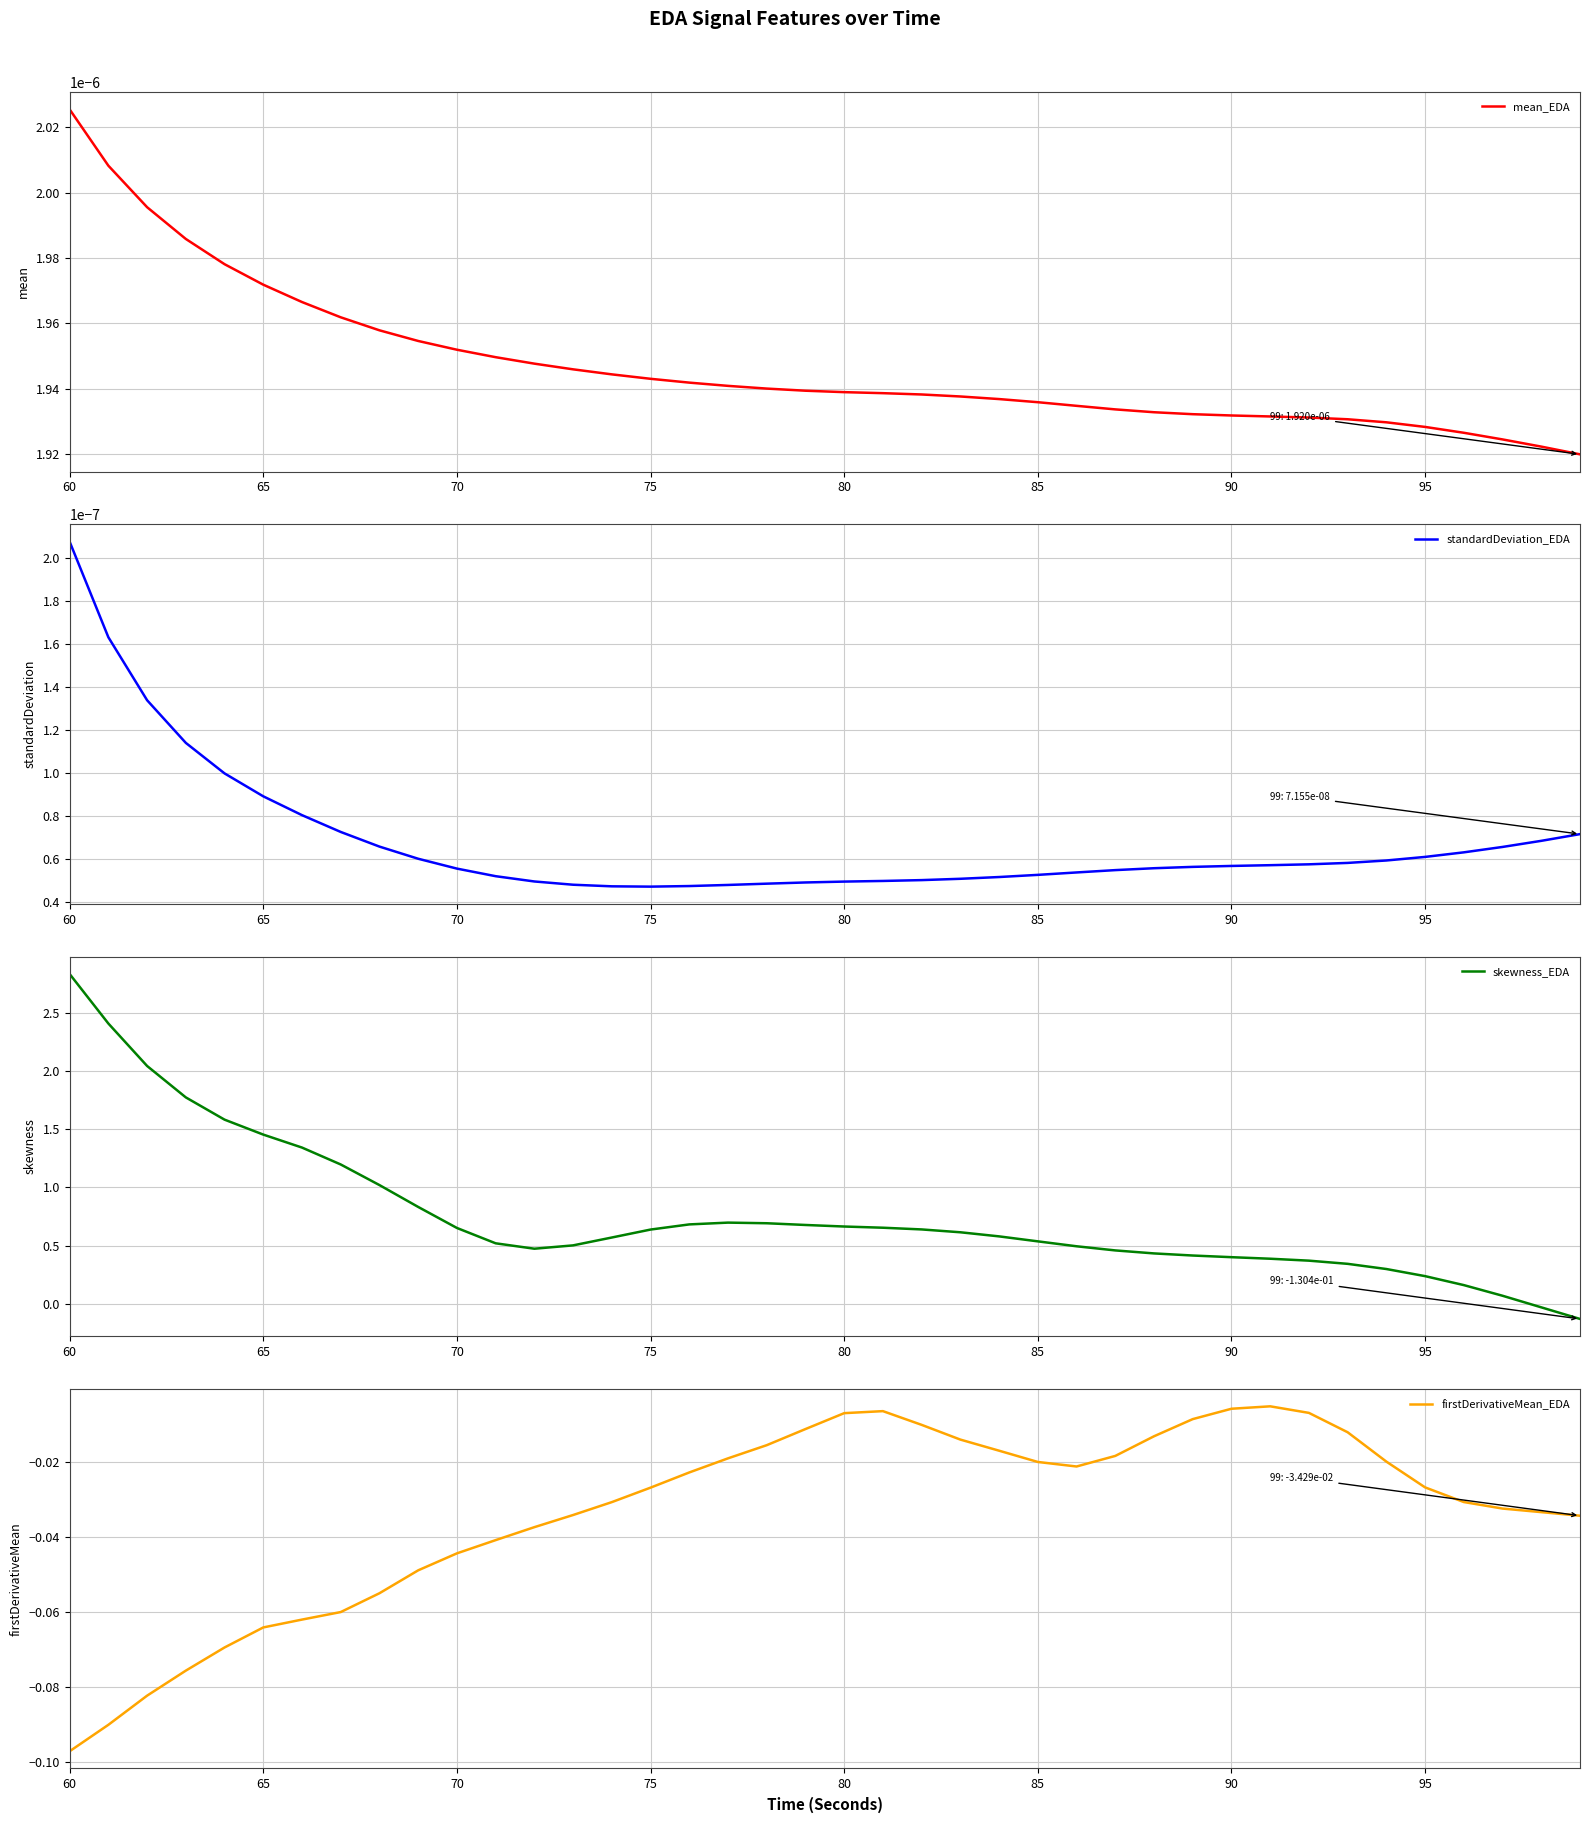

Is it true that skewness_EDA equals 0.9 at 75?

False